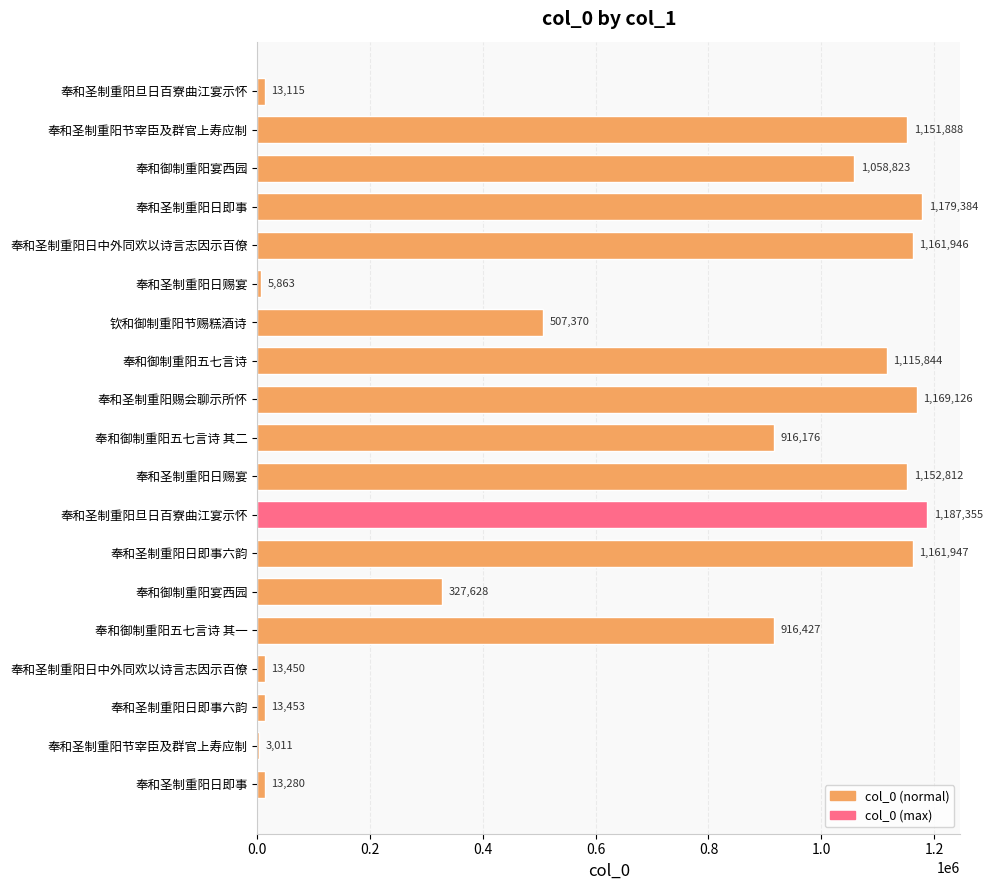

How many categories are shown in the chart?

19